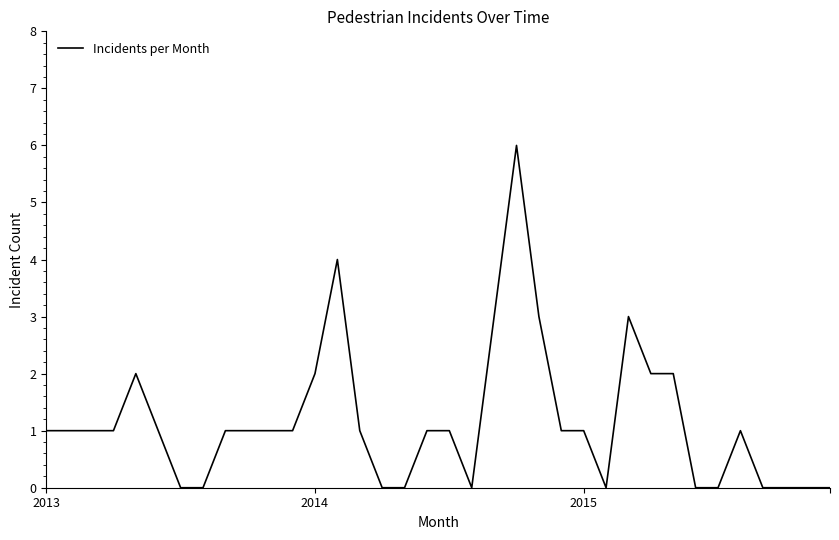

What is the greatest value displayed?

6